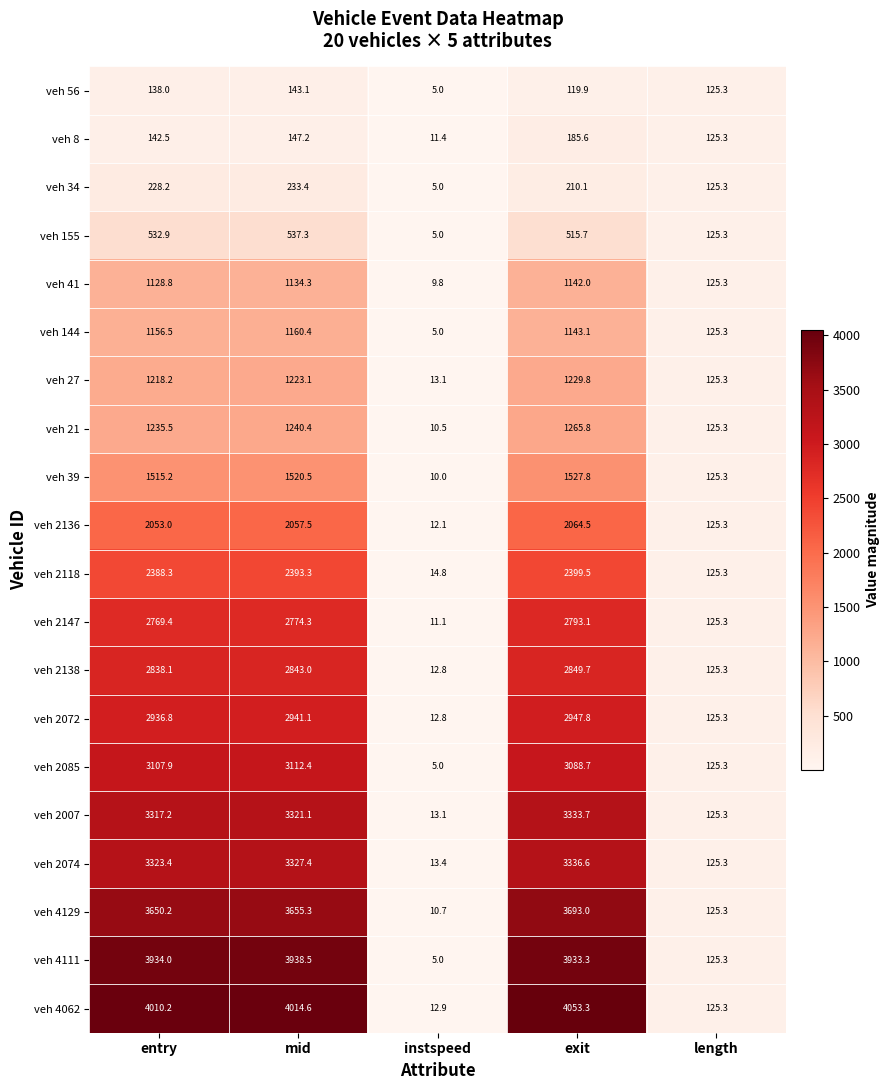

At which label does veh 155 reach its peak?

mid